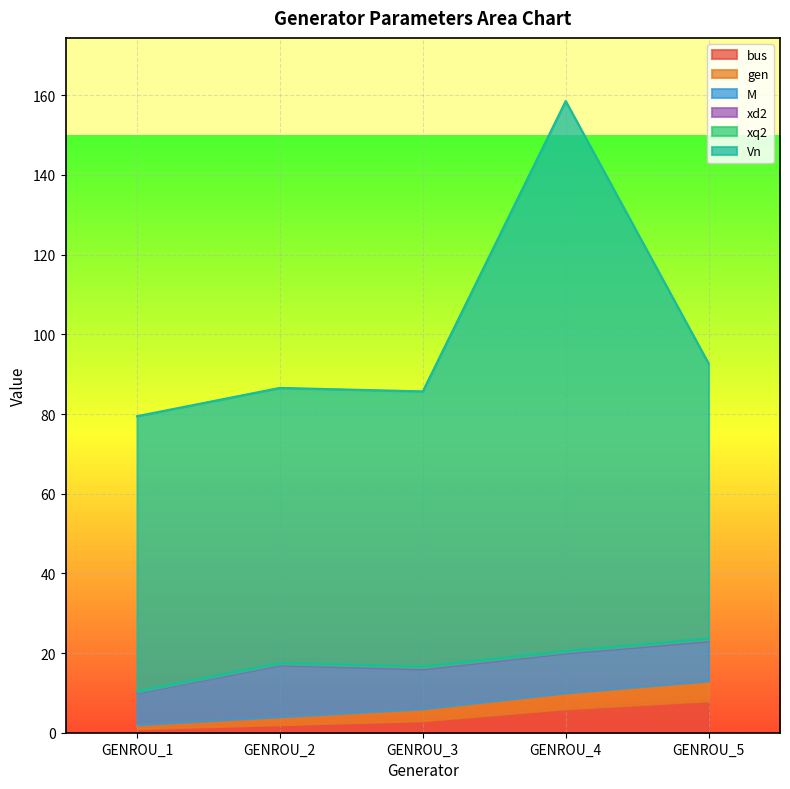

What is the smallest value displayed?

1.0